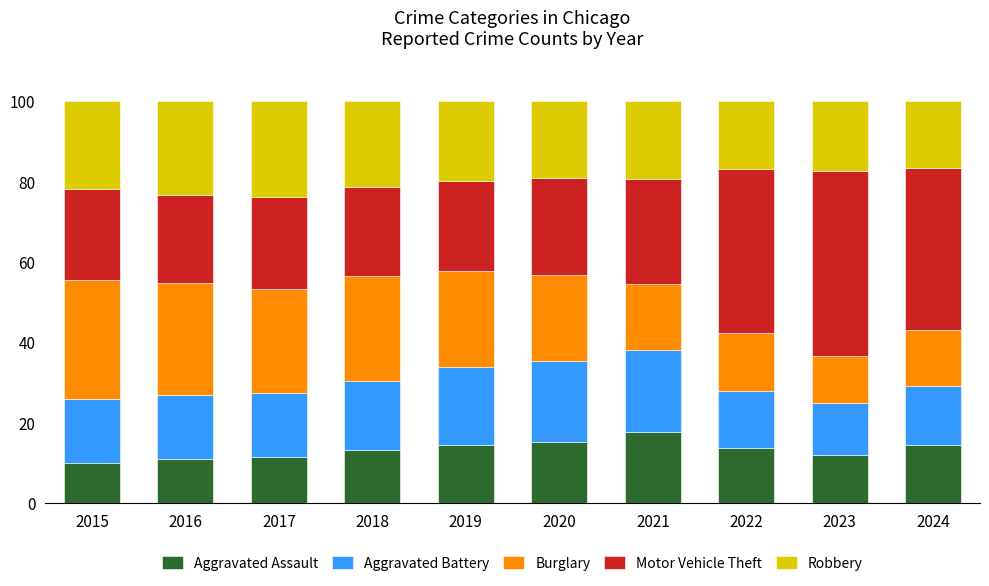

At which label does Aggravated Assault reach its peak?

2021